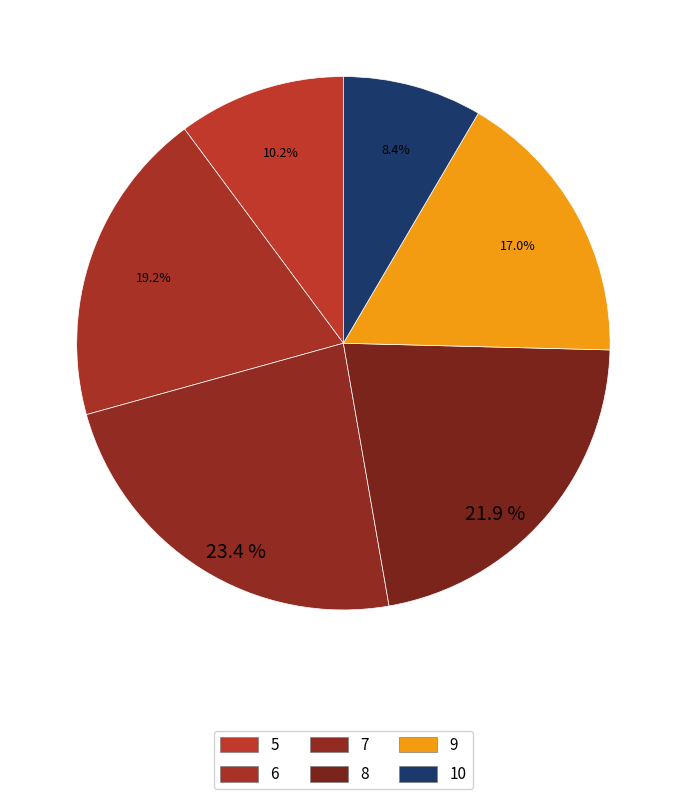

Which category has the biggest portion of the pie?

7